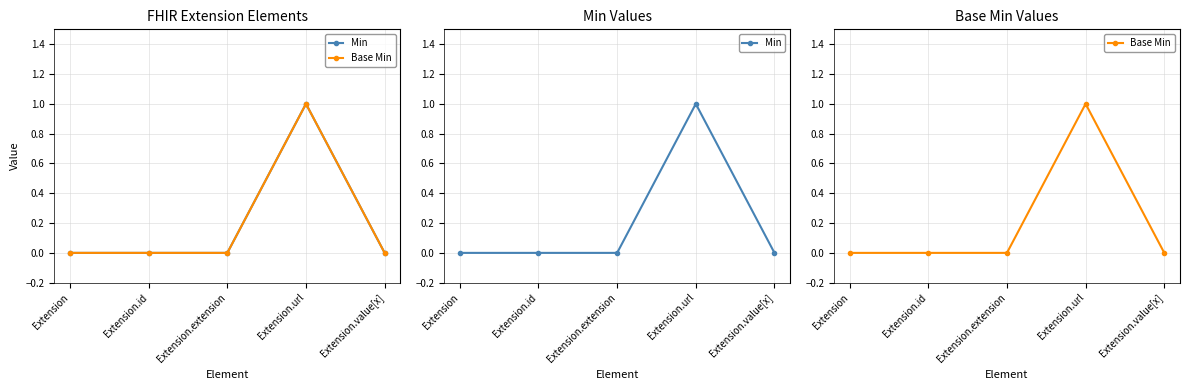

Does the chart display data point markers on the line(s)?

Yes